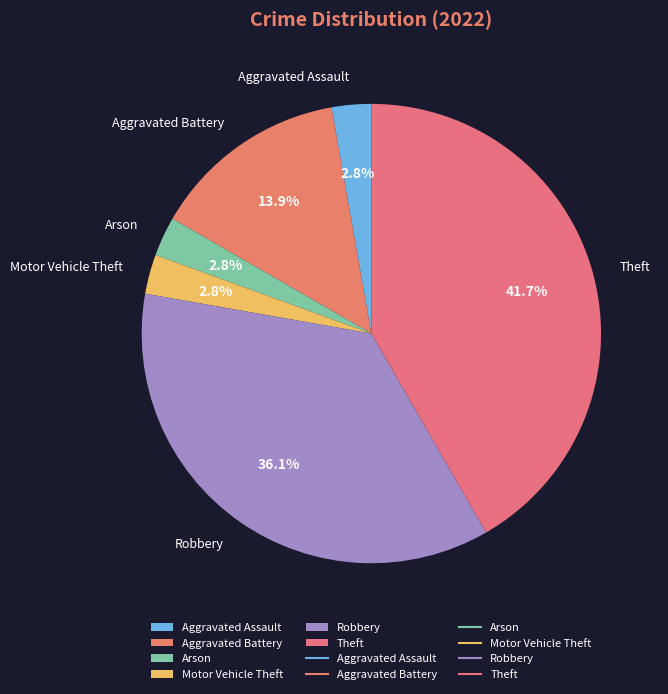

To the nearest percent, what is the difference between the Aggravated Battery and Aggravated Assault slice percentages?

11%